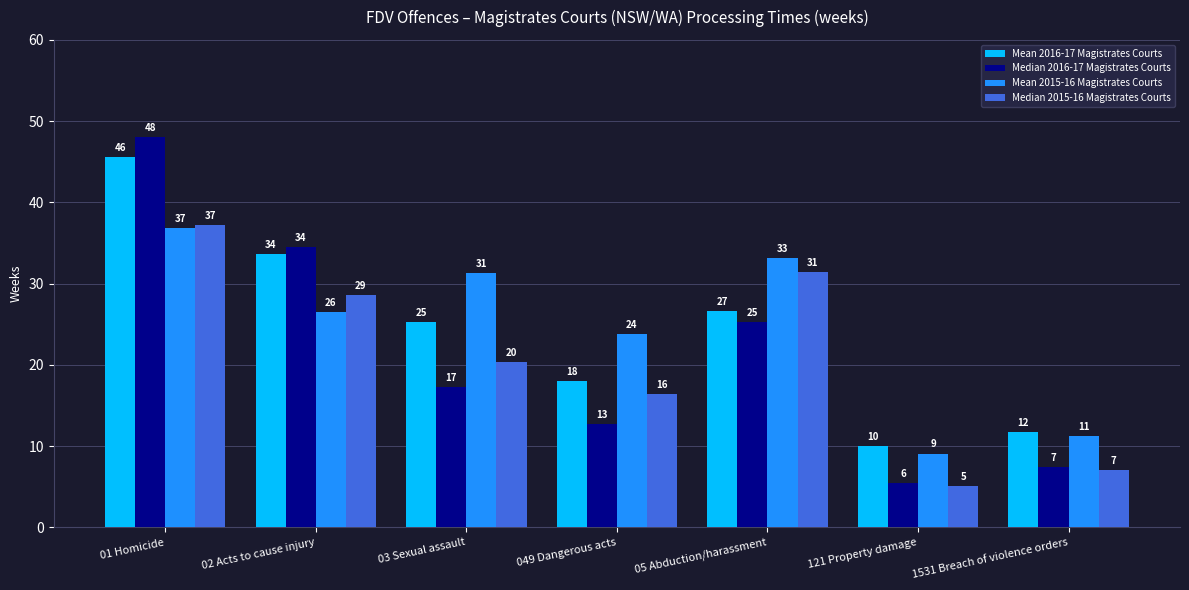

What position from the right is 02 Acts to cause injury?

6